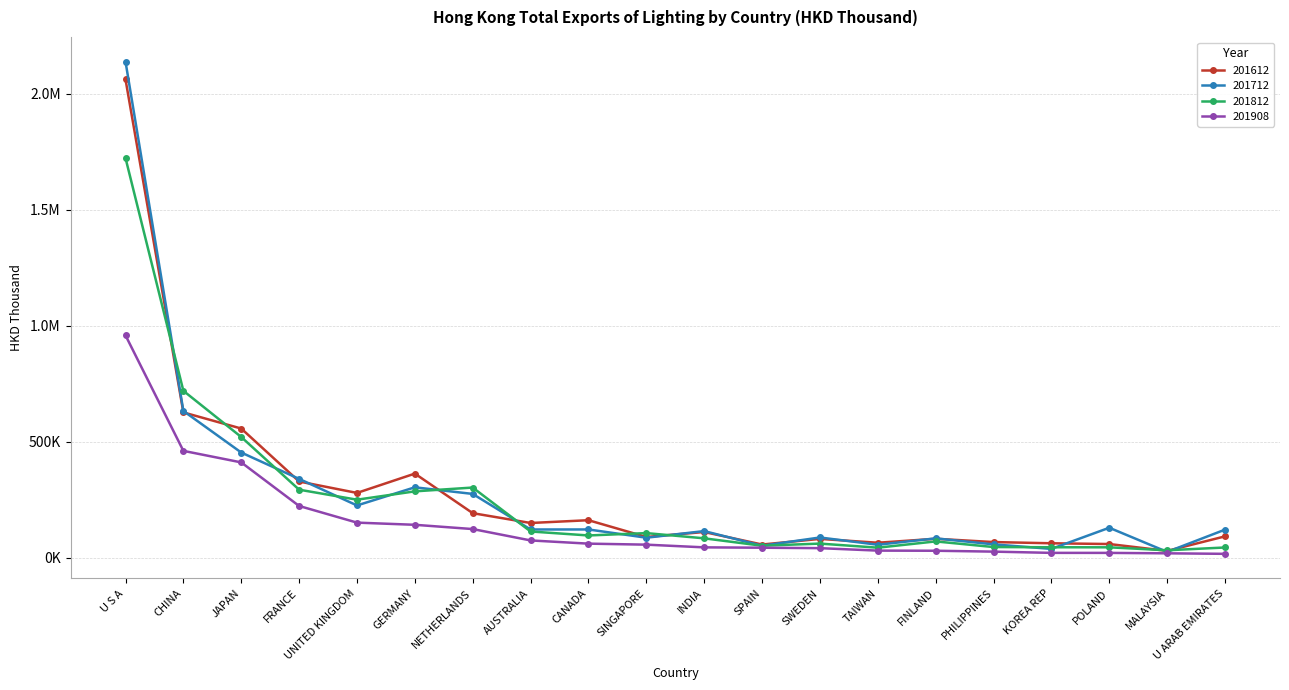

List the series in order of their peak value, lowest first.

201908, 201812, 201612, 201712